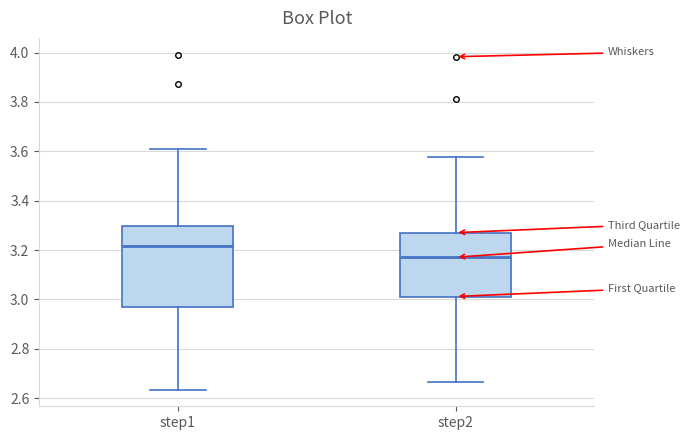

Where does the median line of the box for step1 sit on the y-axis? The values are not printed on the chart, so give them approximately, as read against the axis.

3.22